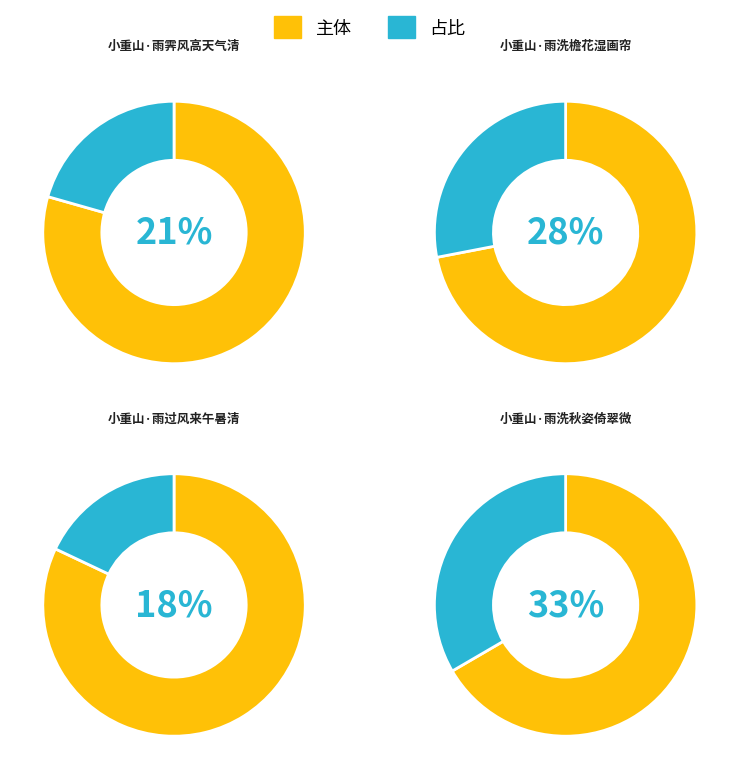

Do 小重山·雨洗檐花湿画帘 and 小重山·雨洗秋姿倚翠微 together represent more than half of the pie?

Yes